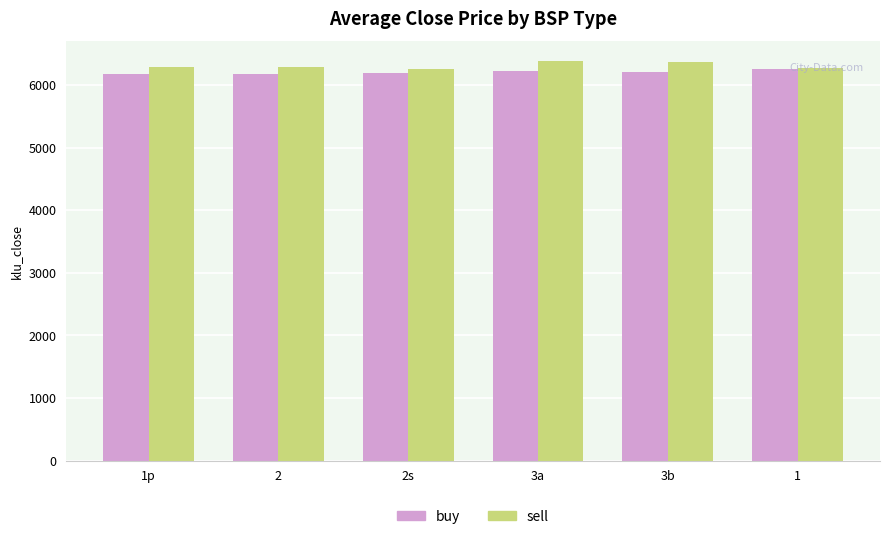

What is the label of the 6th bar from the left?

1